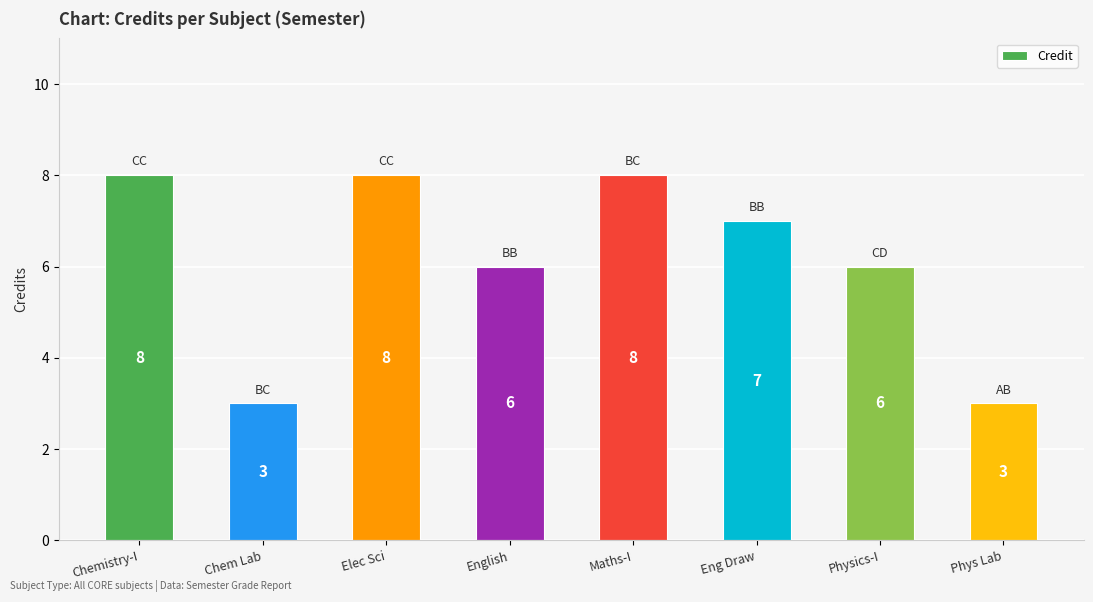

How many distinct data groups are displayed?

1